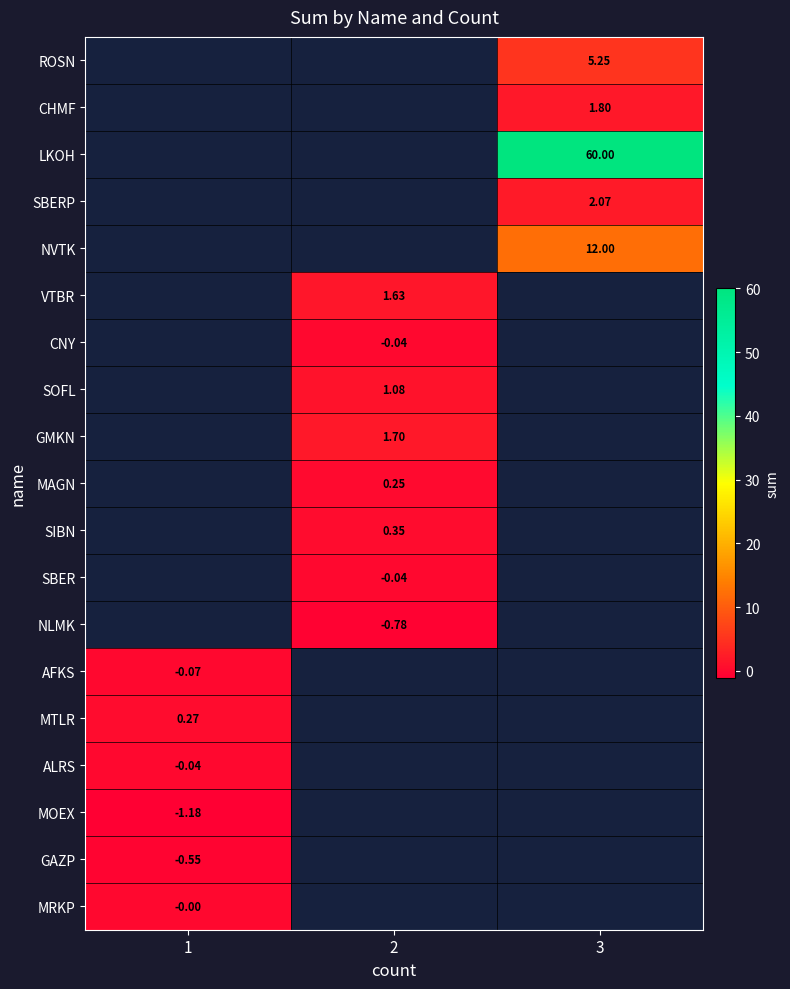

What is the maximum value shown in the chart?

60.0